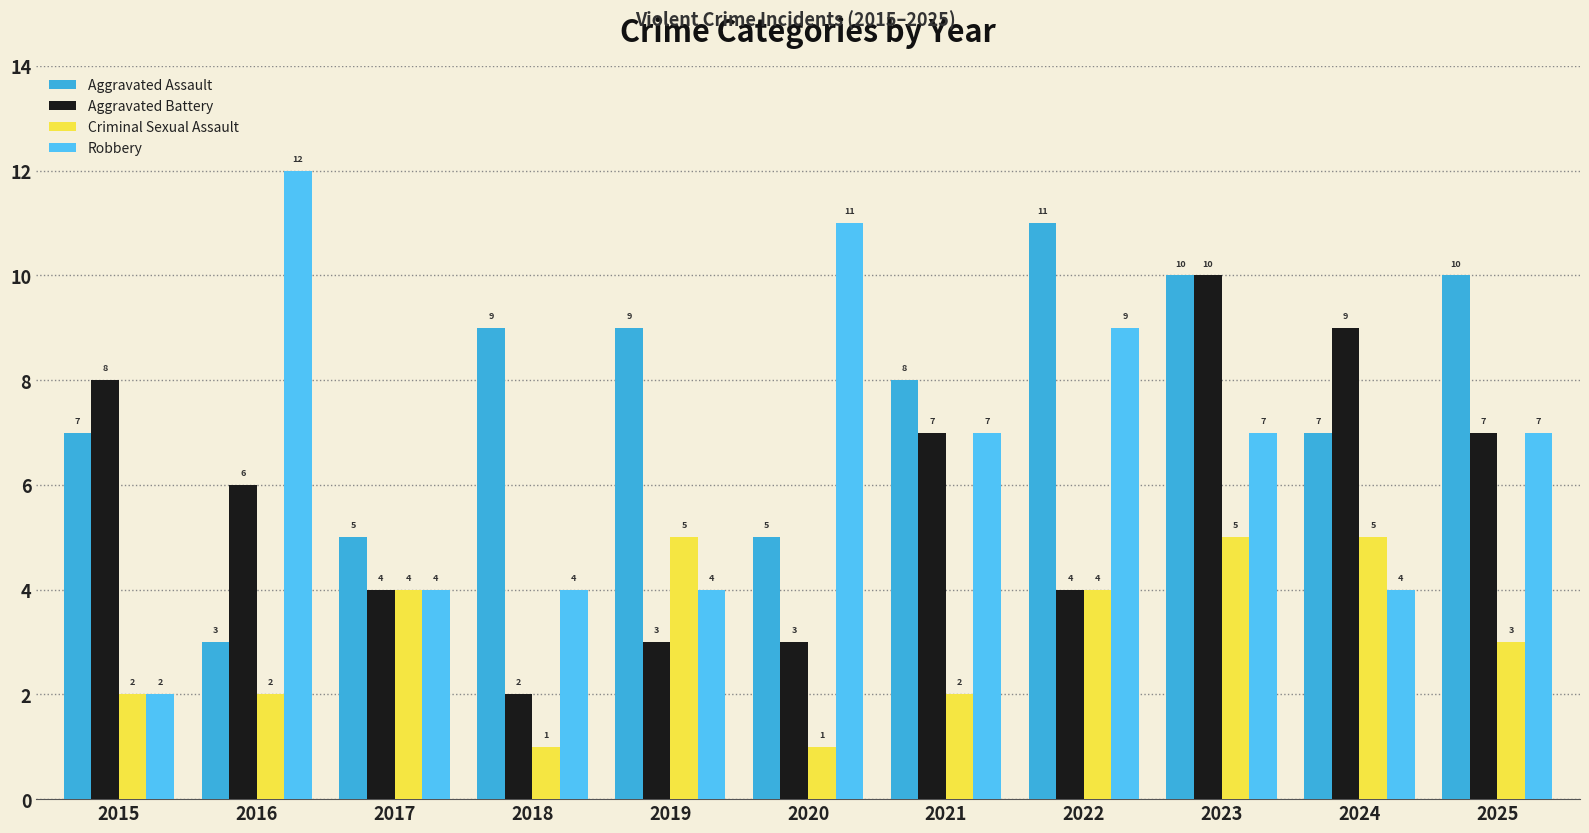

What is the difference between the second highest and minimum values in the Aggravated Assault series?

7